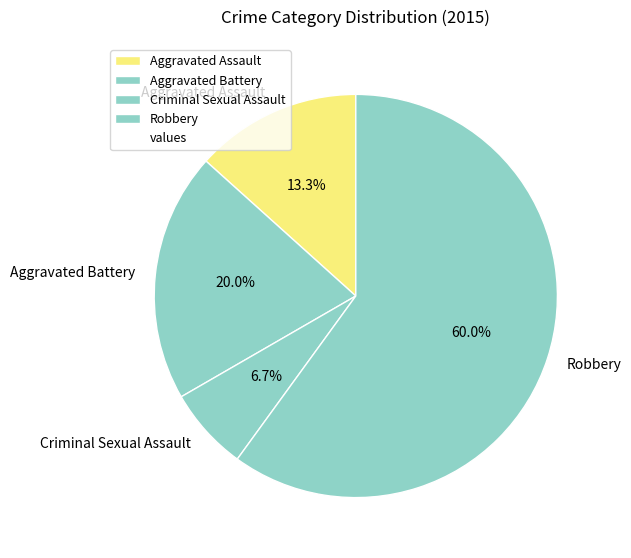

Which has a higher value, Robbery or Aggravated Assault?

Robbery